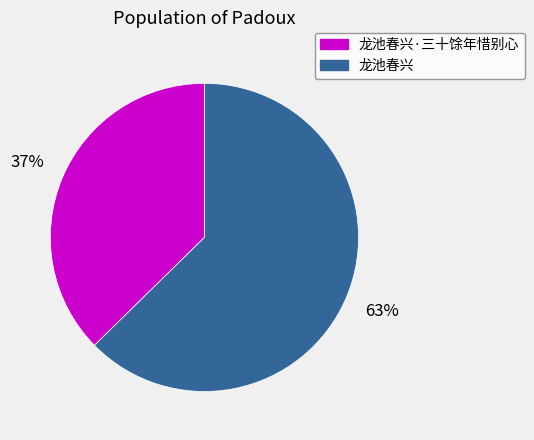

What percentage is the 龙池春兴 slice, to the nearest percent?

63%